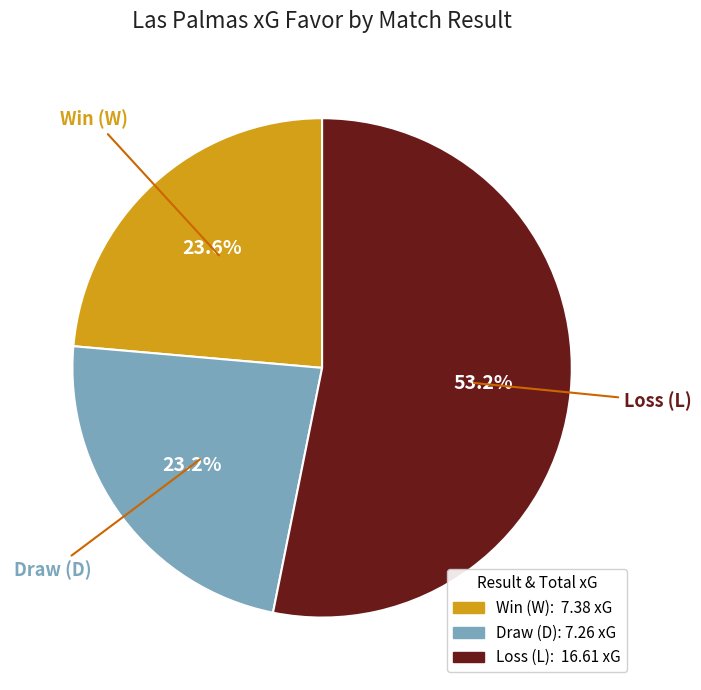

Is there a majority slice in this chart?

Yes